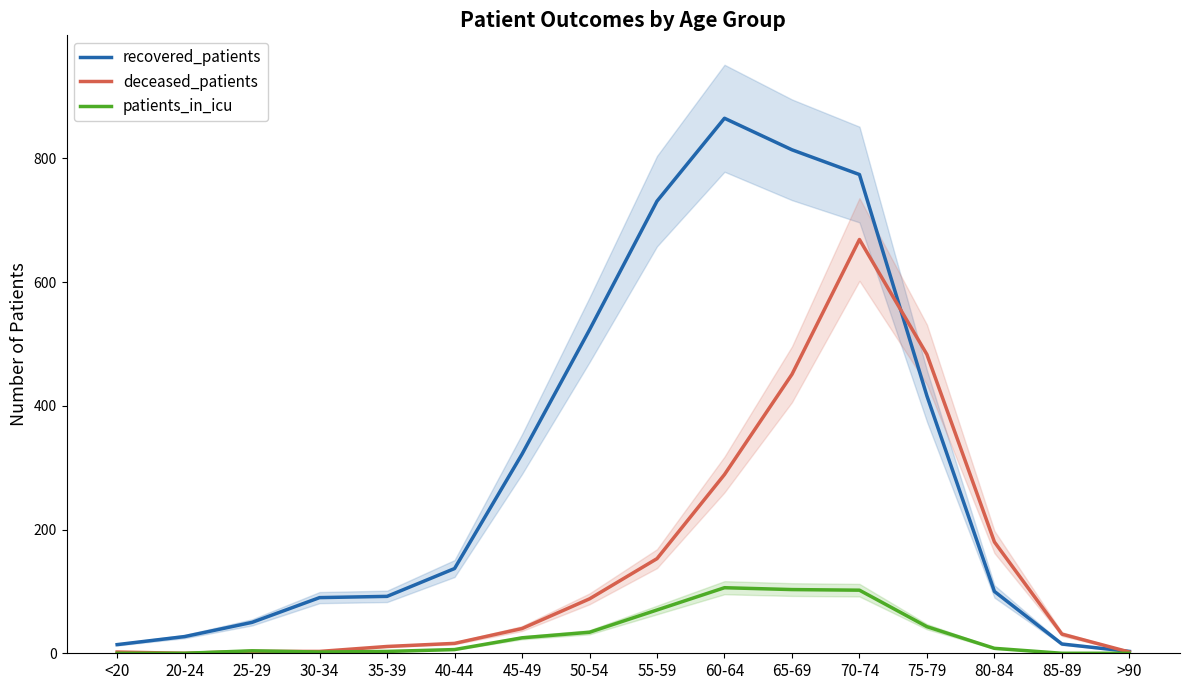

What is the value of the patients_in_icu point at the 3rd from the left?

4